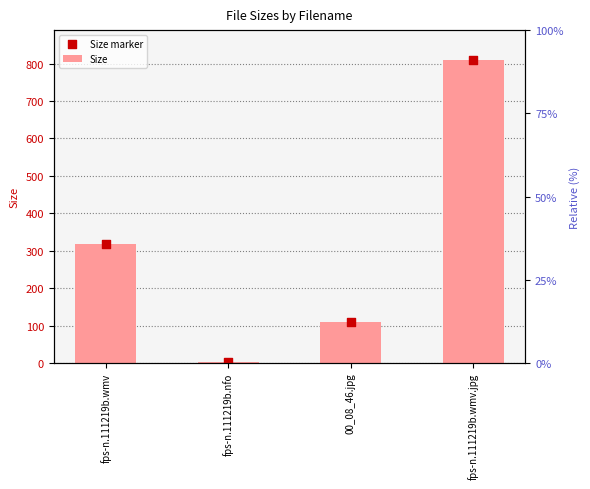

Is the value of Size at fps-n.111219b.wmv greater than the value of Size marker at fps-n.111219b.wmv.jpg?

No